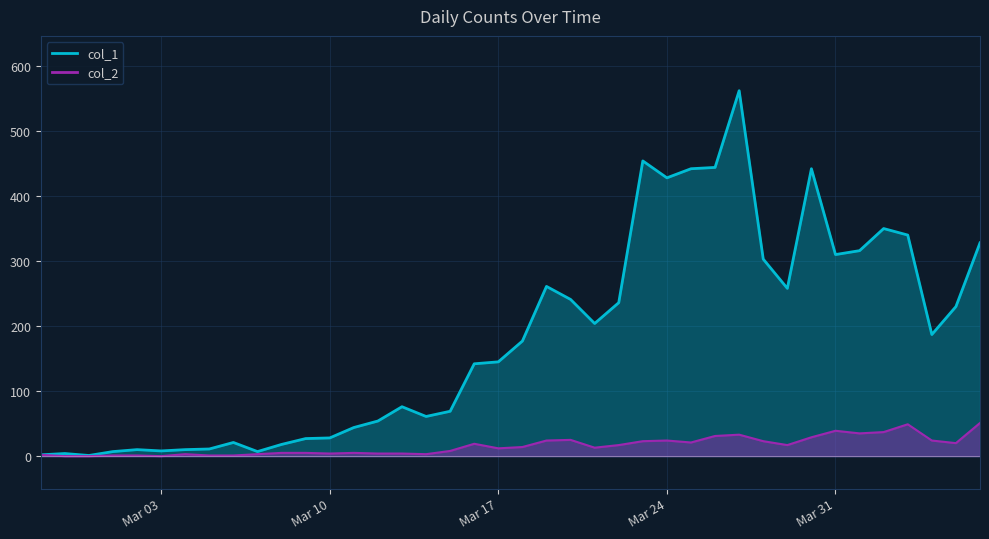

At which category does col_2 reach its first local valley?

Mar 03